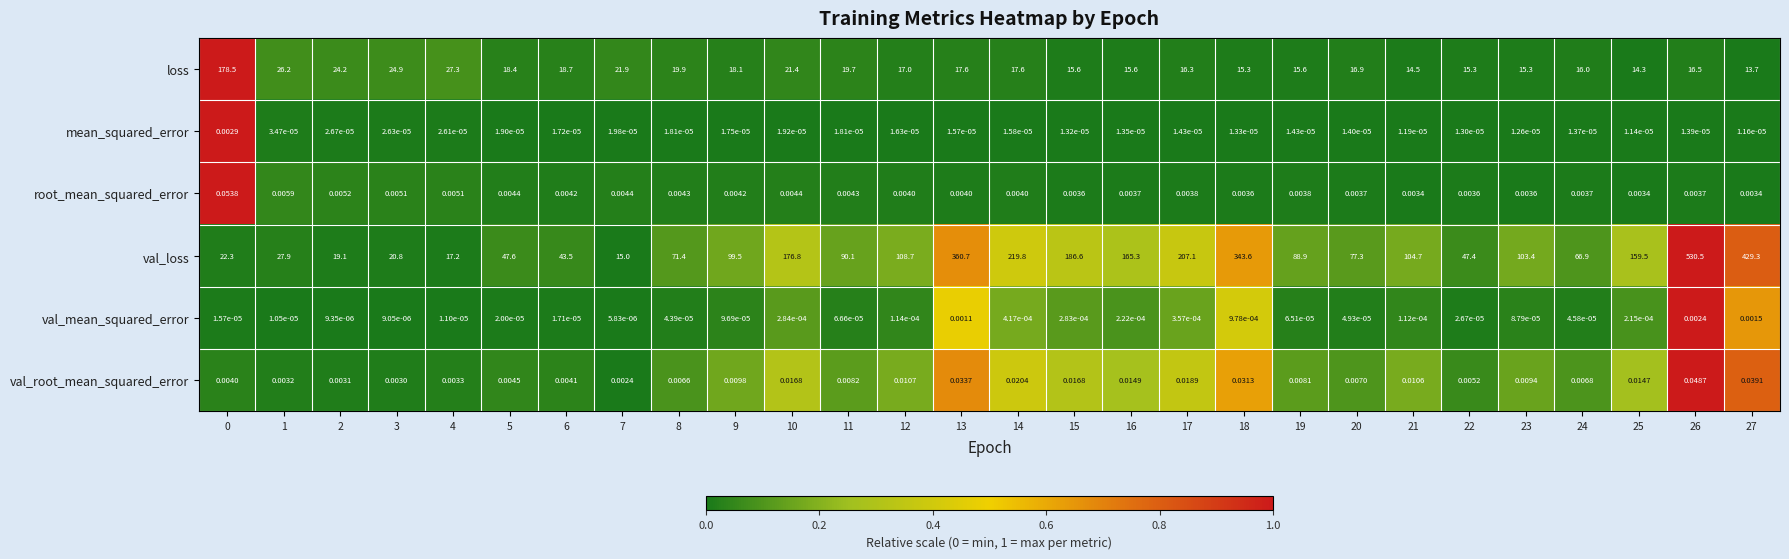

Which series has the widest spread of values?

val_loss